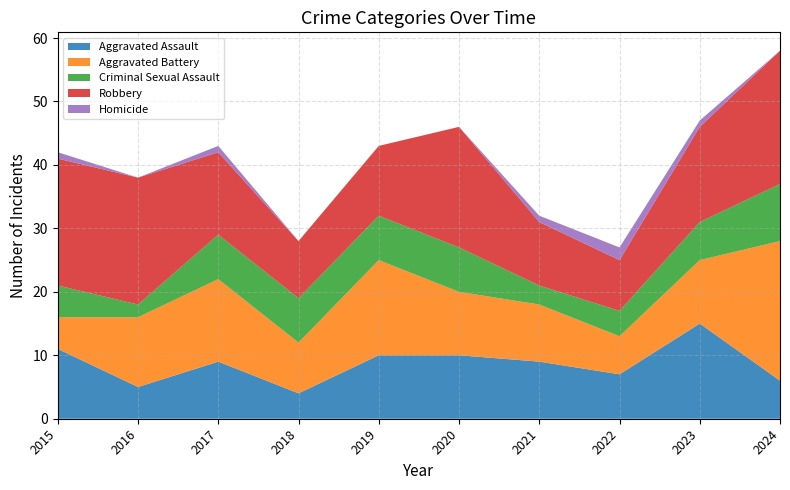

Reading left to right, extract all data points from this chart.

Aggravated Assault: 11	5	9	4	10	10	9	7	15	6
Aggravated Battery: 5	11	13	8	15	10	9	6	10	22
Criminal Sexual Assault: 5	2	7	7	7	7	3	4	6	9
Robbery: 20	20	13	9	11	19	10	8	15	21
Homicide: 1	0	1	0	0	0	1	2	1	0